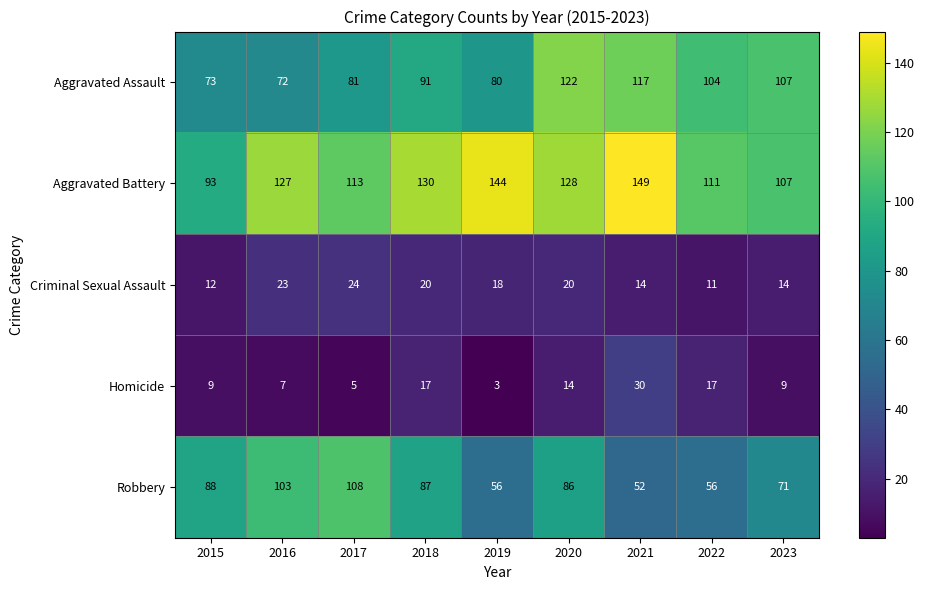

How many categories are shown in the chart?

9